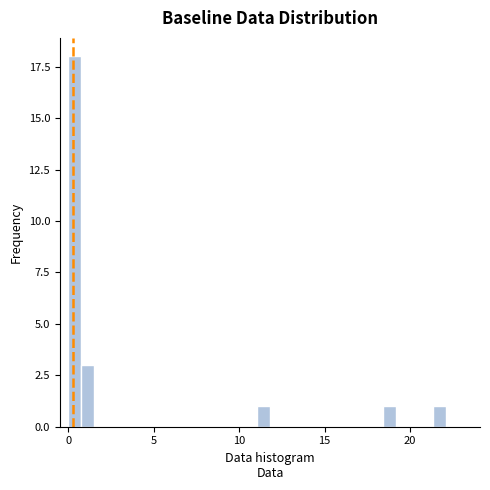

Read against the x-axis, roughly where is the centre of the tallest bar?

0.5